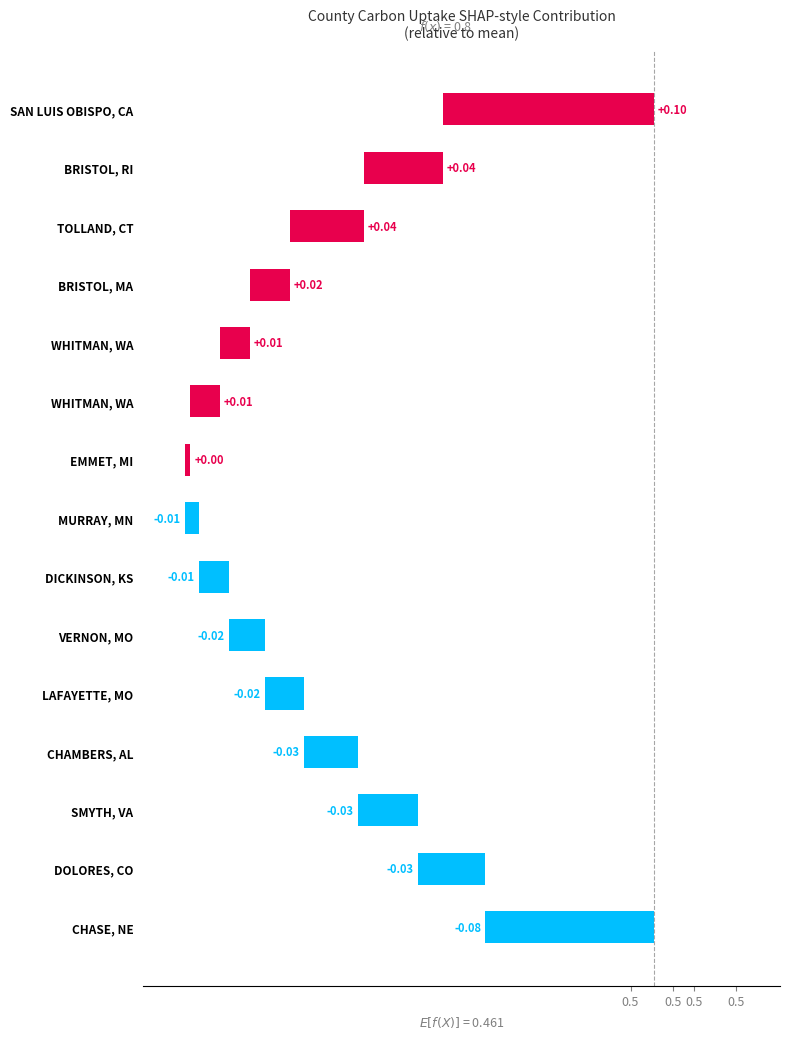

Between DICKINSON, KS and CHASE, NE, which is larger?

DICKINSON, KS